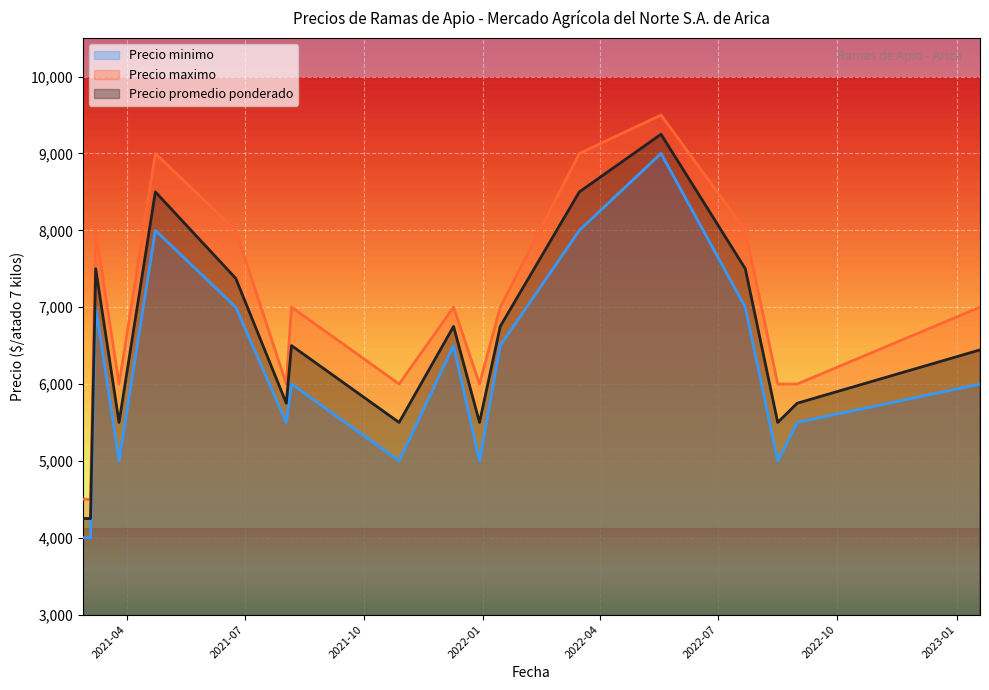

What is the sum of the Precio minimo values at 2021-12-29 and 2021-12-09?

11500